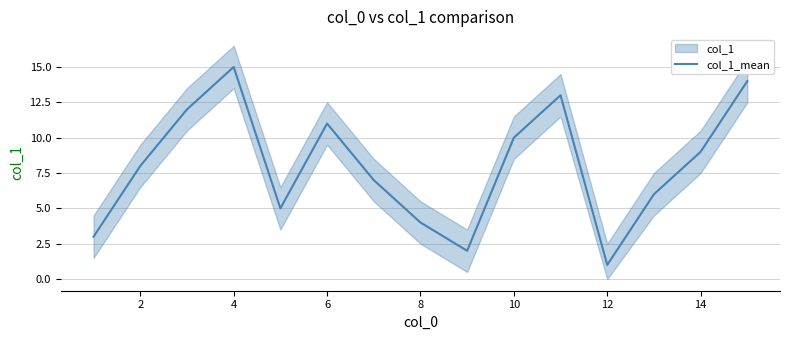

What is the difference between the second highest and minimum values?

13